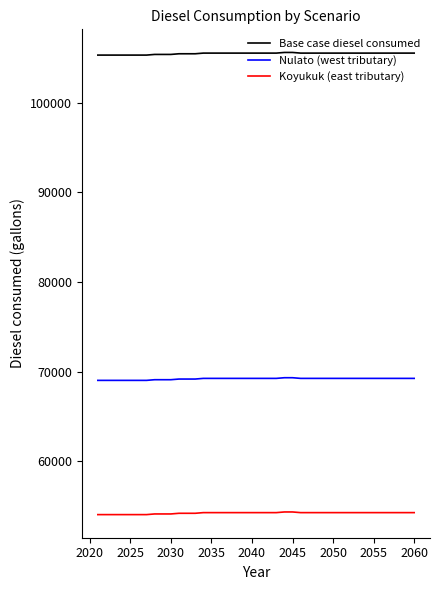

List the series in order of their peak value, lowest first.

Koyukuk (east tributary), Nulato (west tributary), Base case diesel consumed